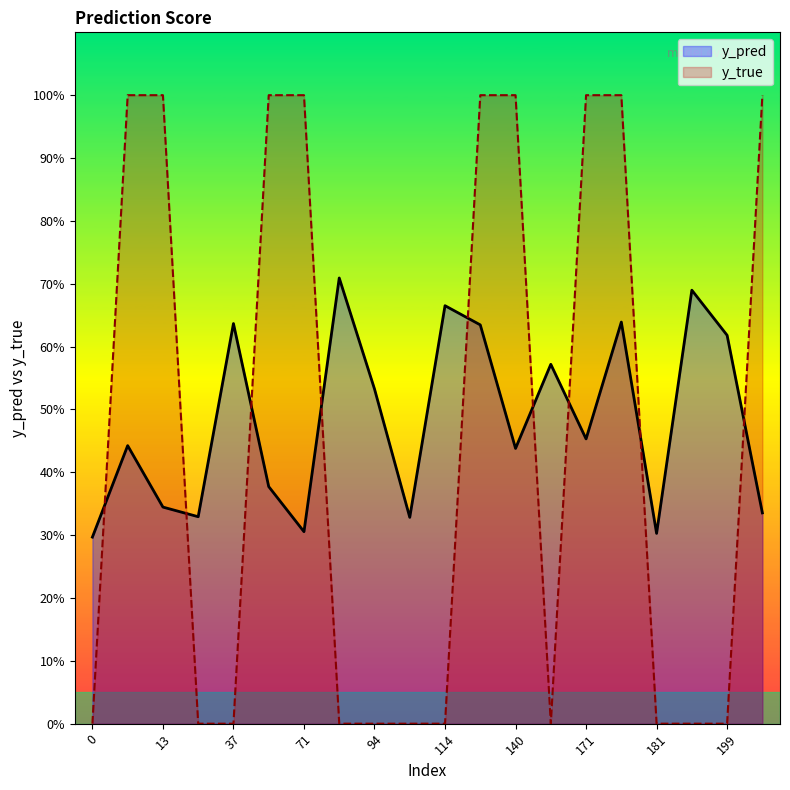

What is the label of the 9th point from the left?

94